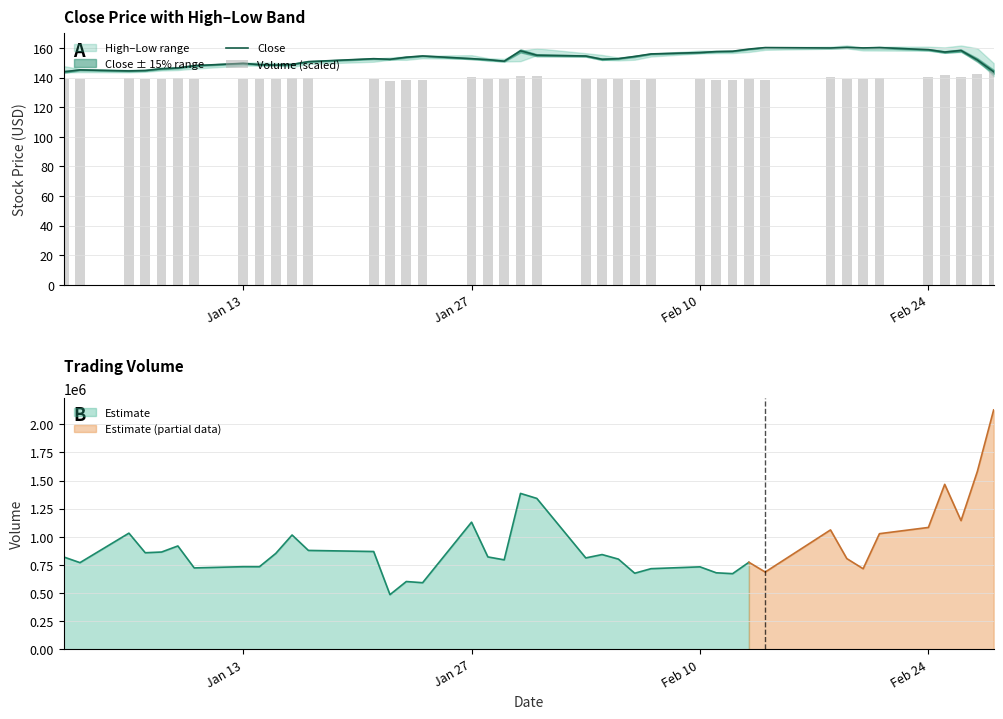

List the series in order of their overall mean, lowest first.

Volume (scaled), Close